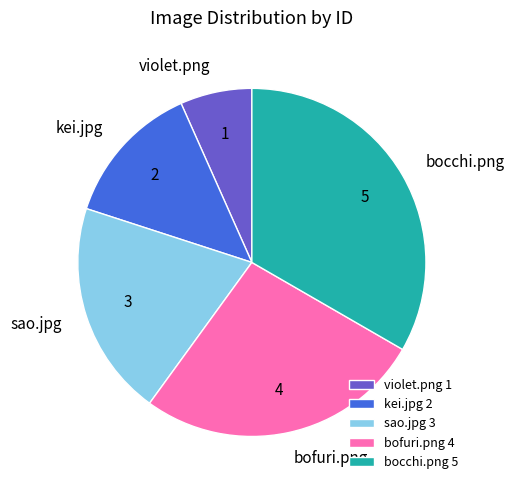

Approximately how many times larger is the value at kei.jpg compared to bofuri.png?

0.5